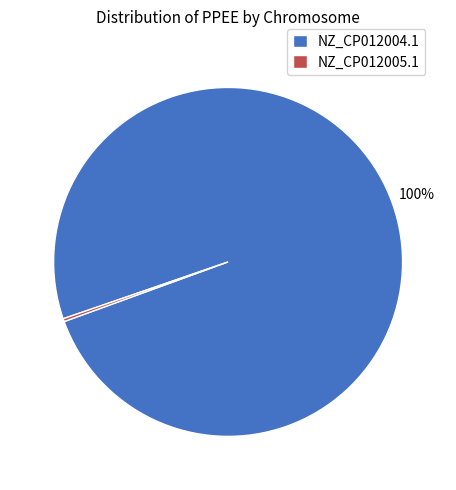

To the nearest percent, what is the average slice percentage?

50%